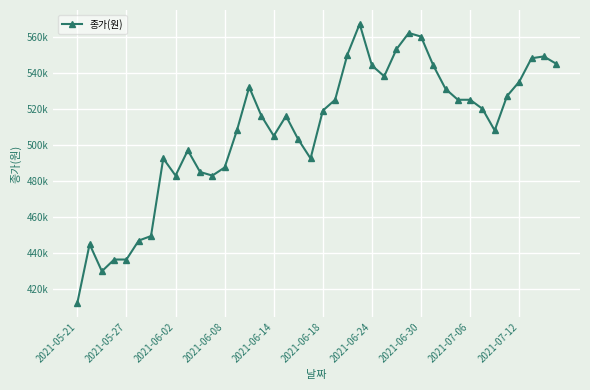

How many points are higher than both their immediate neighbors (excluding endpoints)?

8